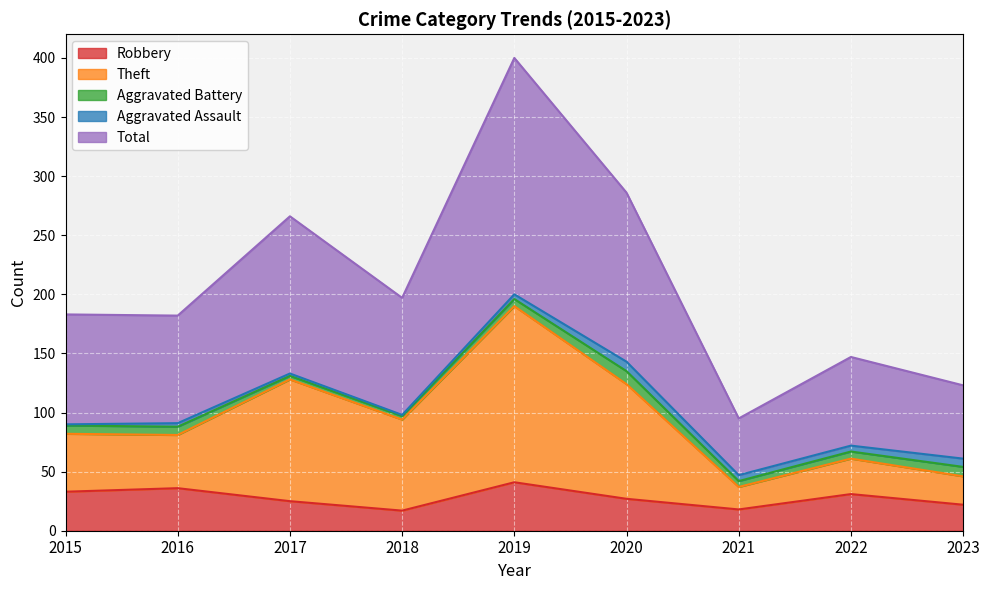

Is it true that Theft equals 94 at 2018?

True